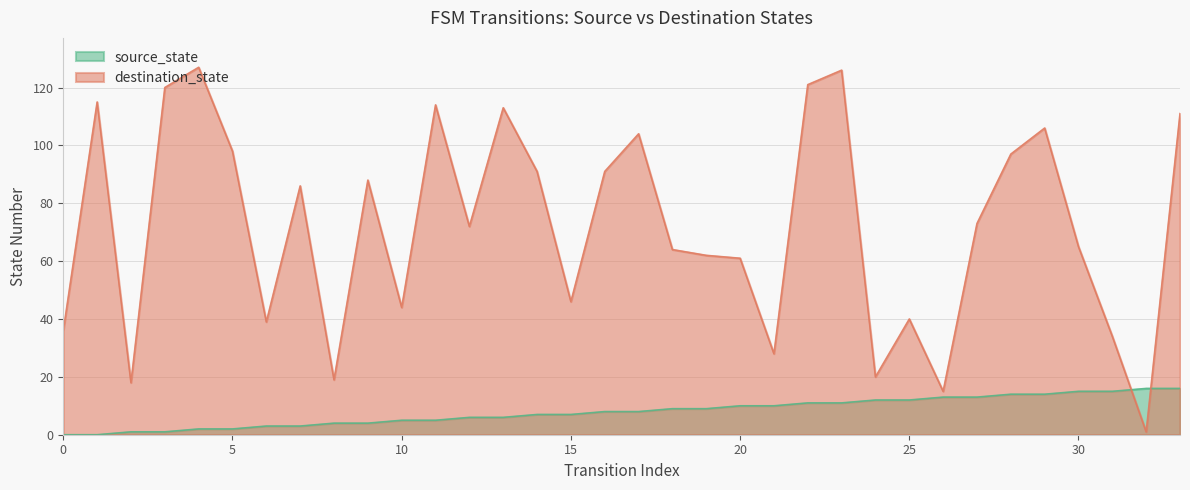

What is the sum of the source_state values at 13 and 20?

16